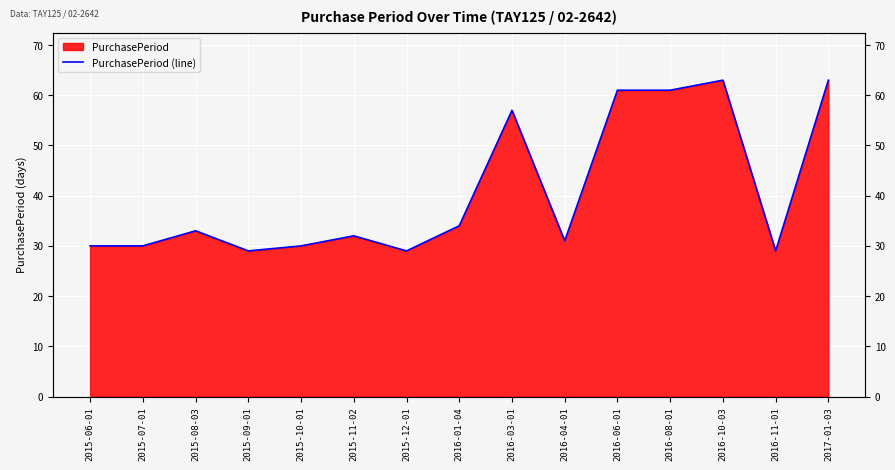

True or false: the data shows 101 at 2017-01-03.

False